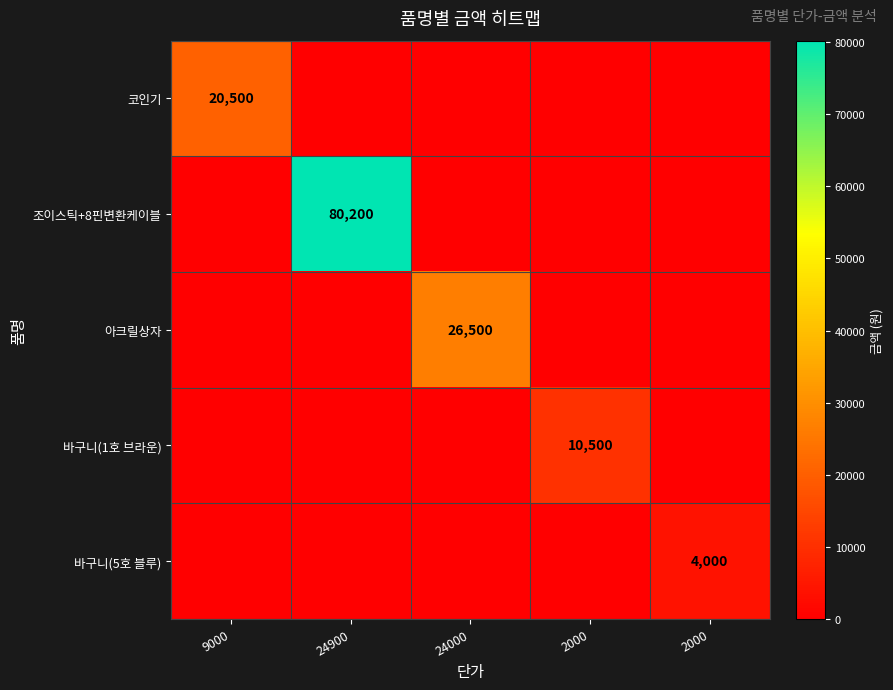

Which category has the highest value across all series?

24900